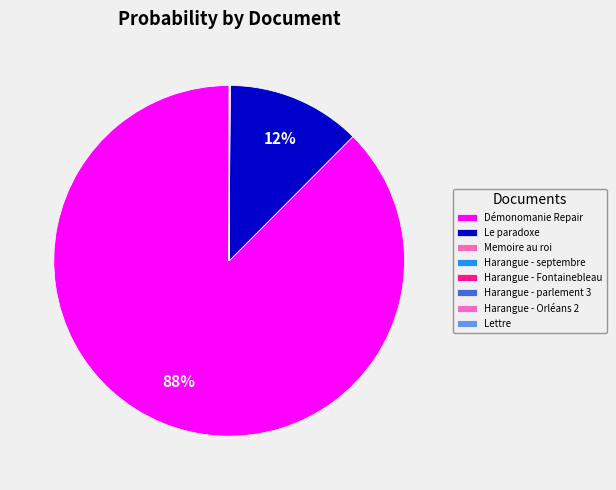

To the nearest percent, what is the difference between the Démonomanie Repair and Harangue - parlement 3 slice percentages?

88%